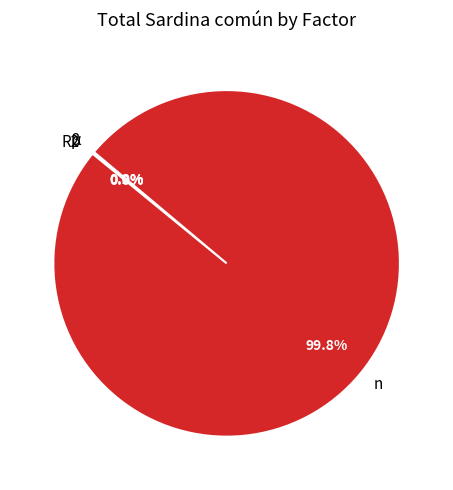

To the nearest percent, what is the difference between the largest and smallest slice percentages?

100%